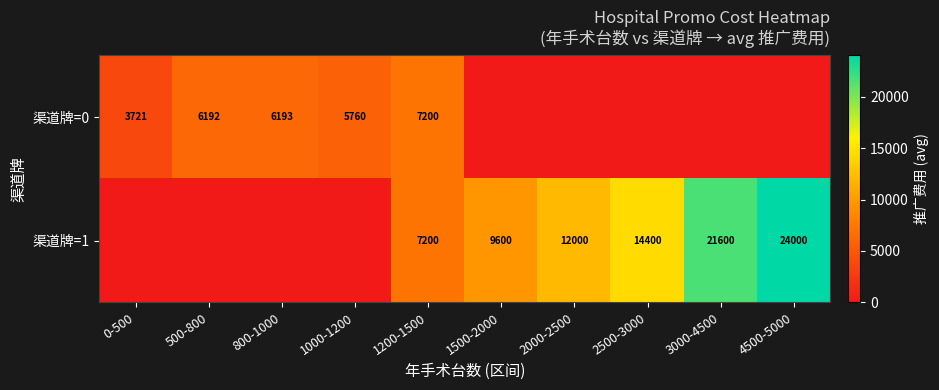

True or false: 渠道牌=1 has a value of 7200 at 1200-1500.

True